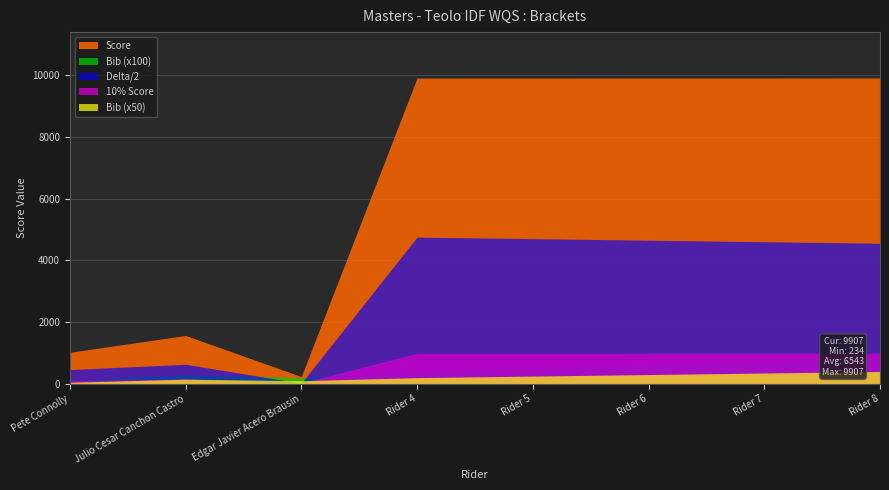

List the series in order of their peak value, lowest first.

Bib (x50), Bib (x100), 10% Score, Delta/2, Score